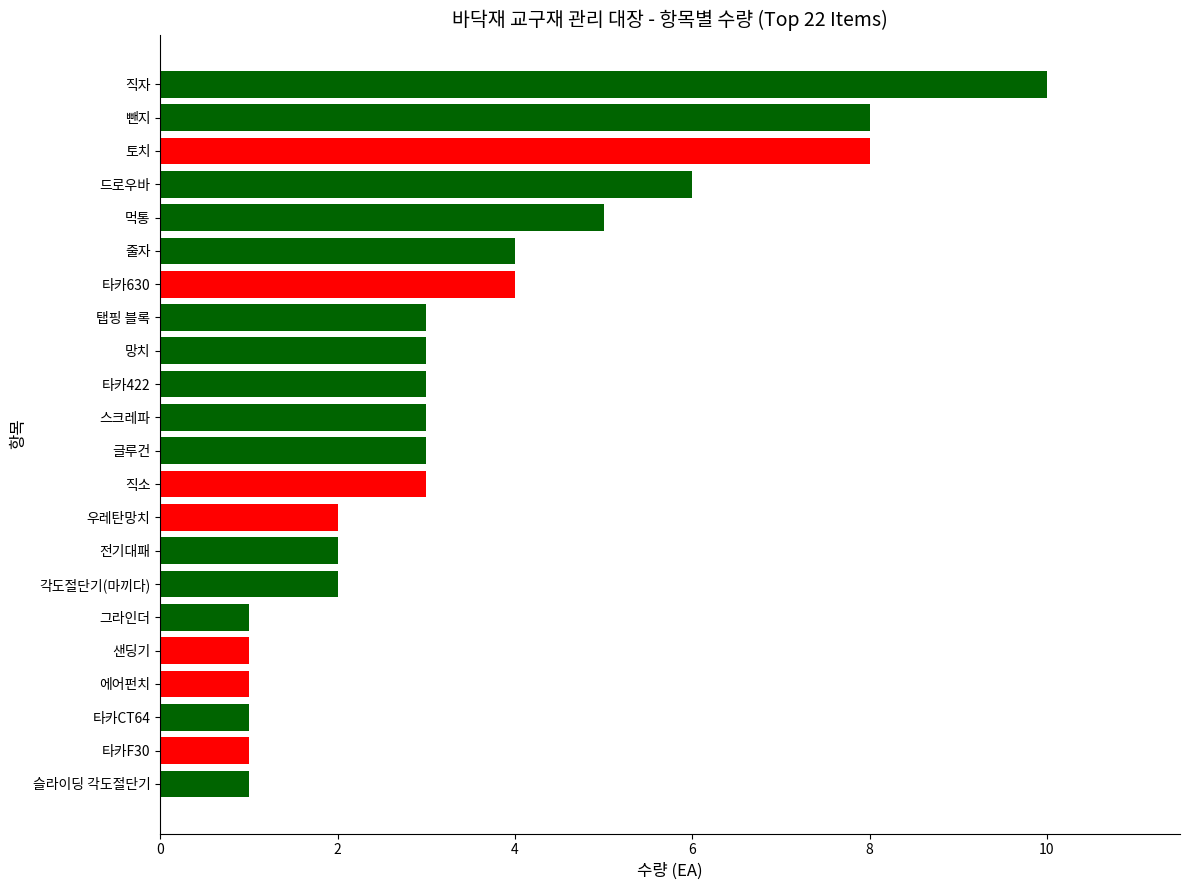

Count the number of categories in the chart.

22